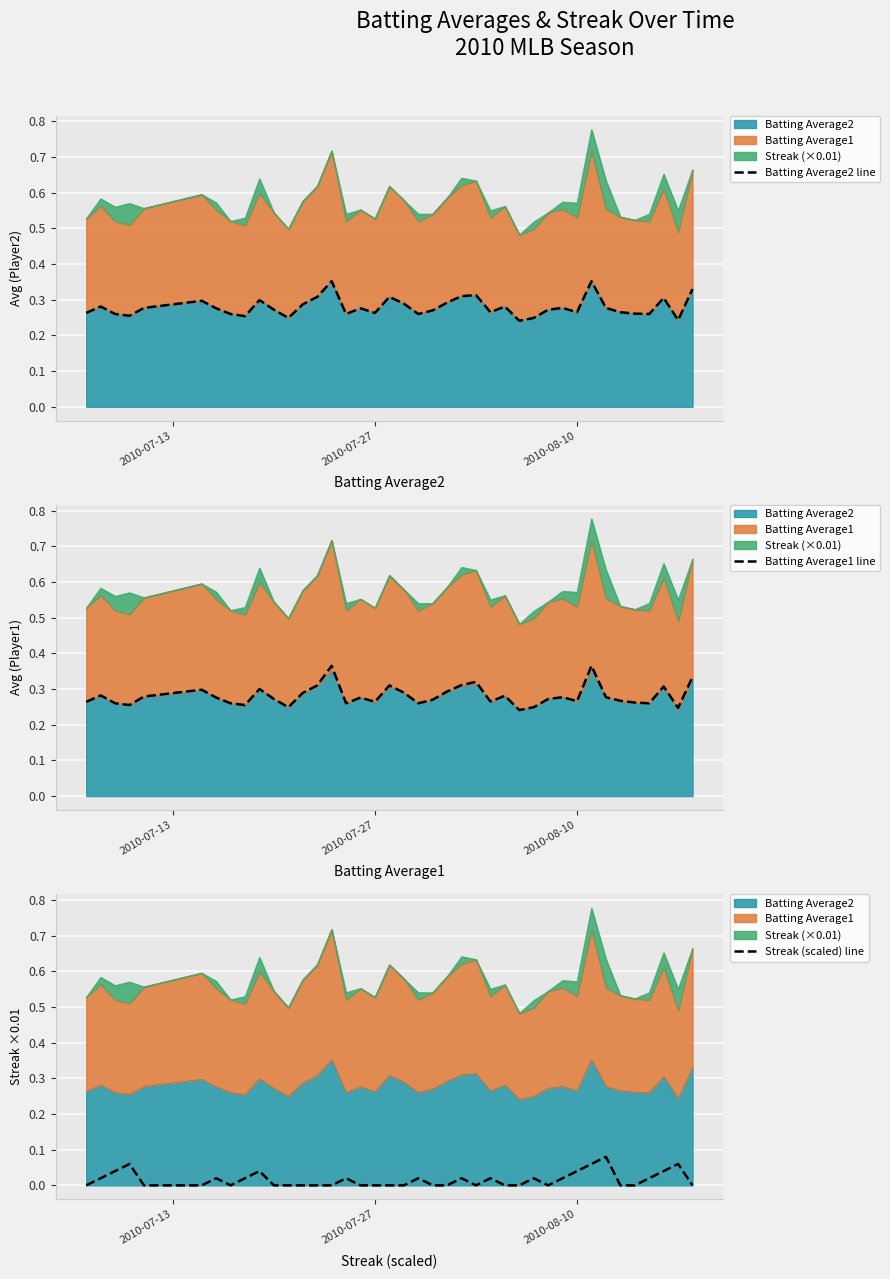

What is the value of the Batting Average1 line point at the 22nd from the left?

0.3